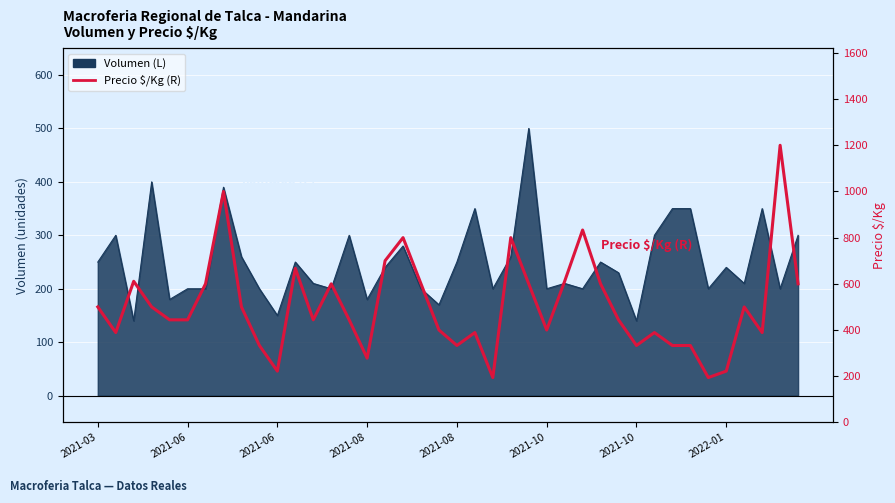

True or false: the data shows 400 at 2021-10.

True